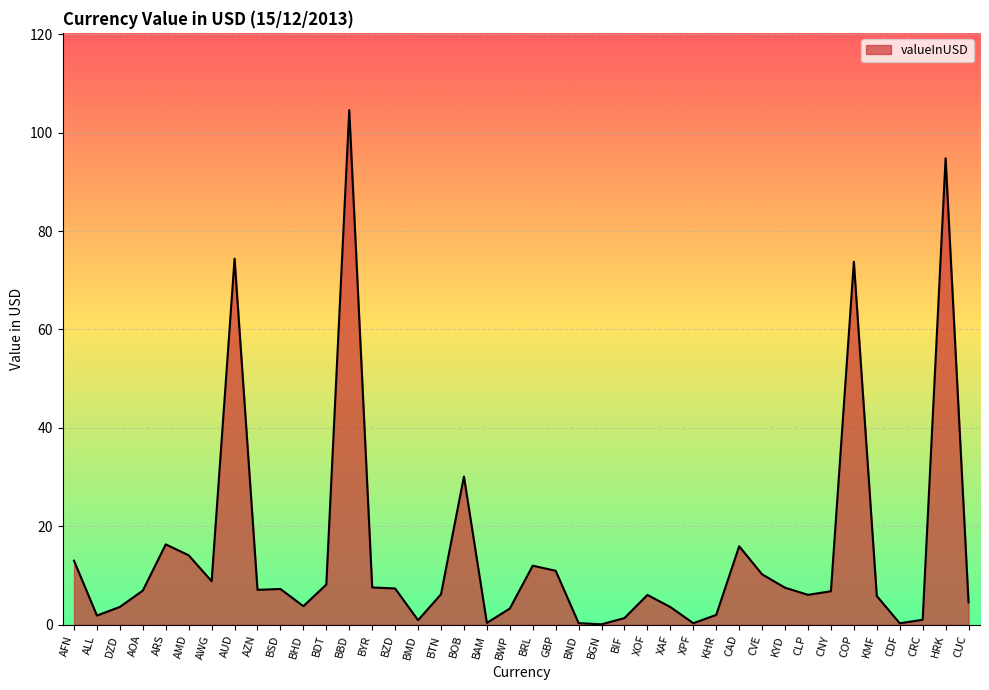

What is the difference between the maximum and minimum values?

104.5